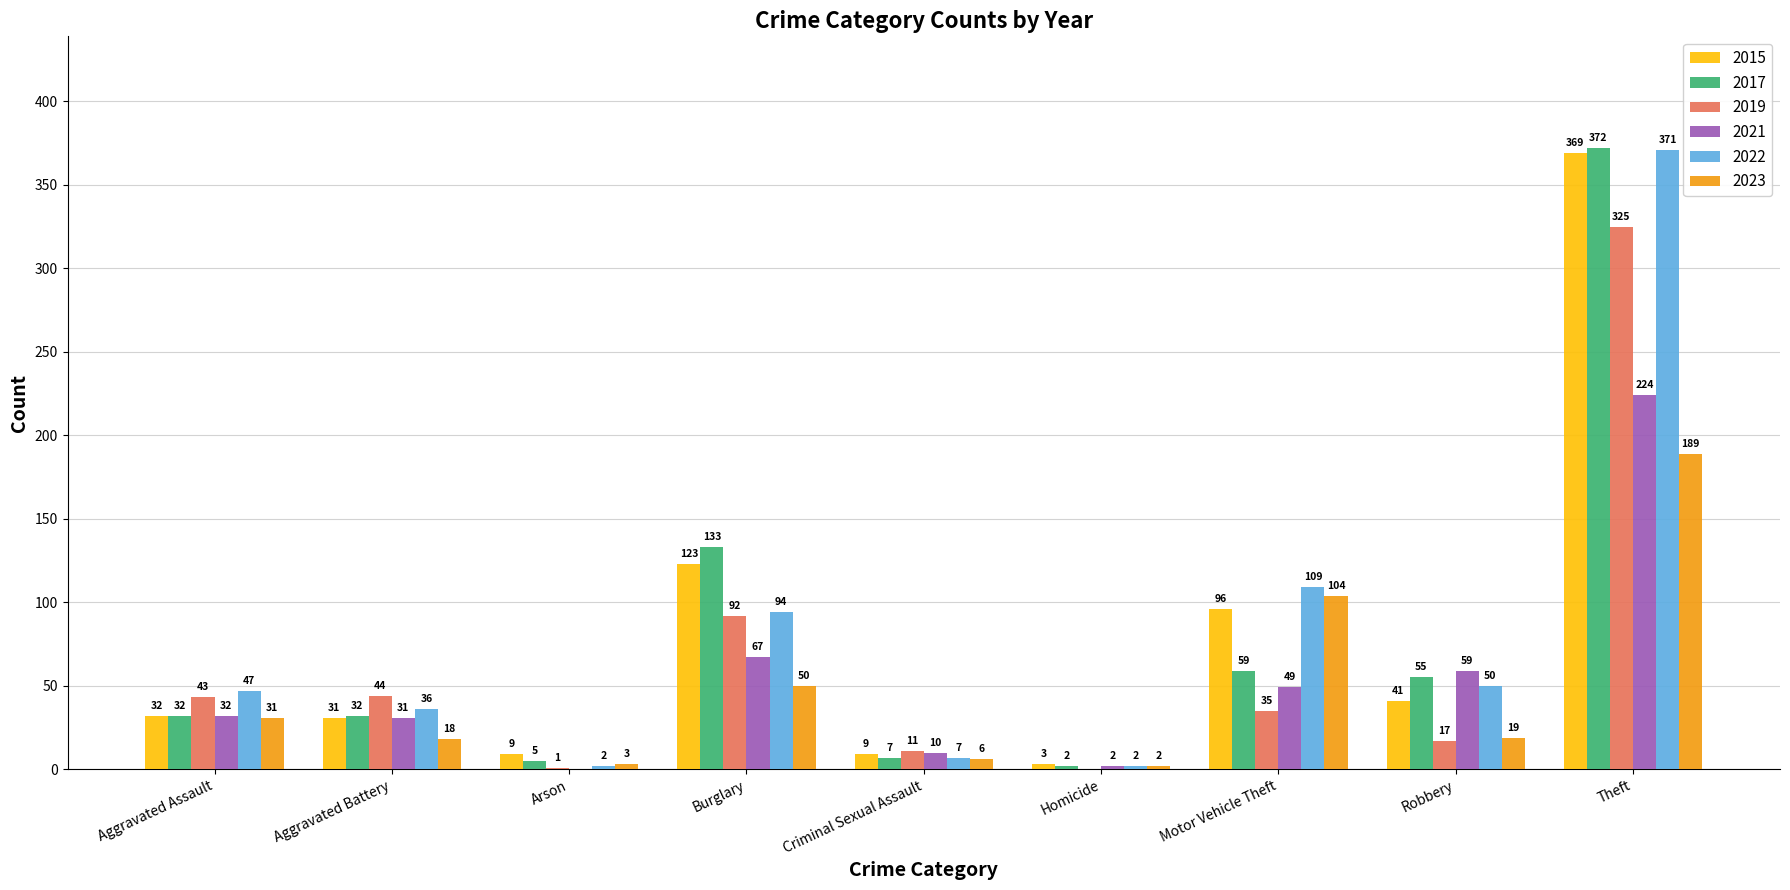

Where is 2022 nearest to the value 186?

Motor Vehicle Theft